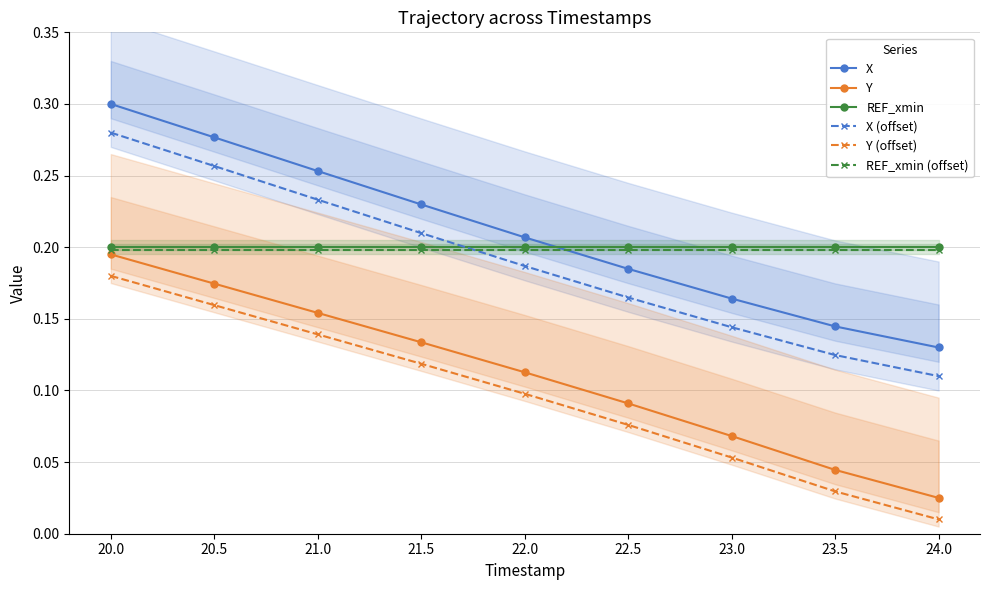

Does the chart have visible grid lines?

Yes